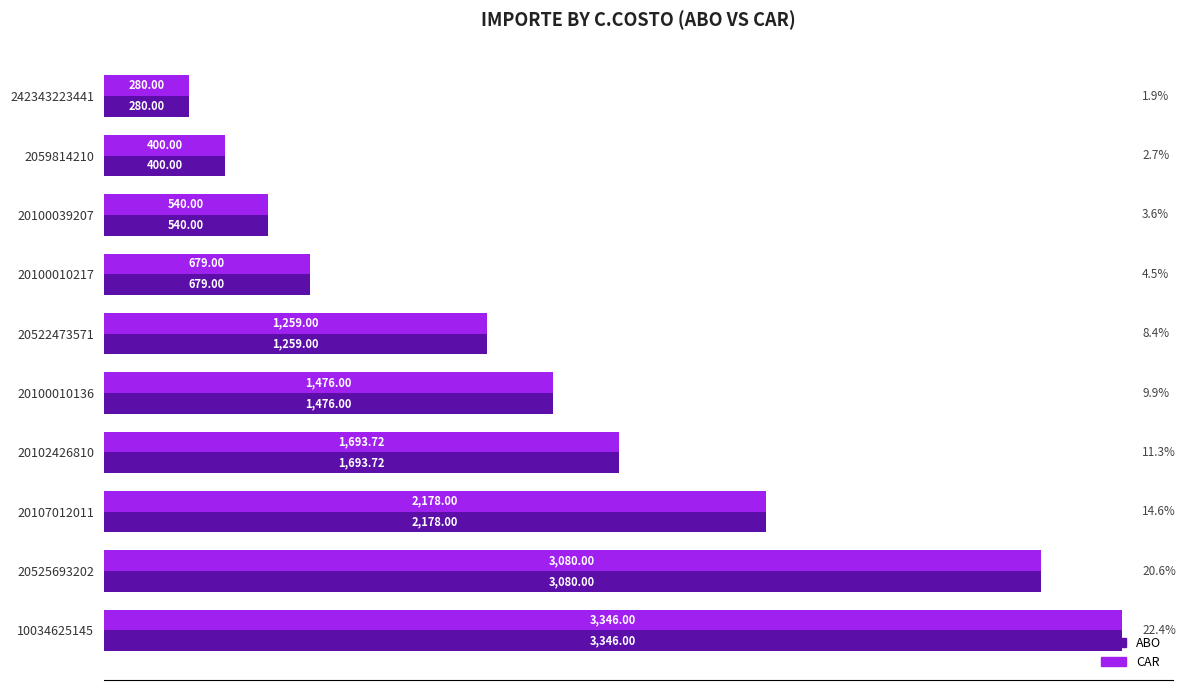

Rank the categories by CAR value from highest to lowest.

10034625145, 20525693202, 20107012011, 20102426810, 20100010136, 20522473571, 20100010217, 20100039207, 2059814210, 242343223441